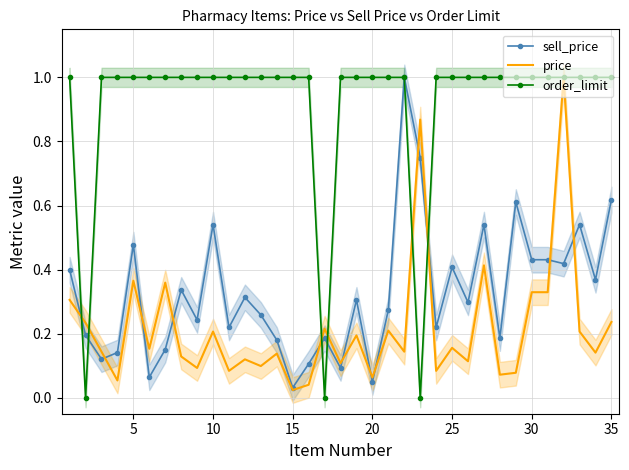

What is the maximum value shown in the chart?

1.0